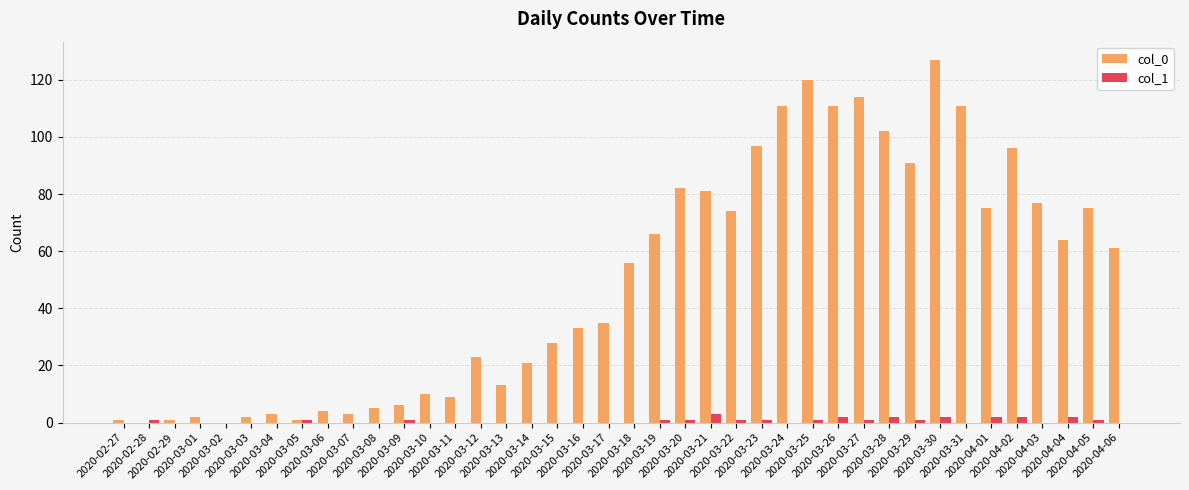

What is the greatest value displayed?

127